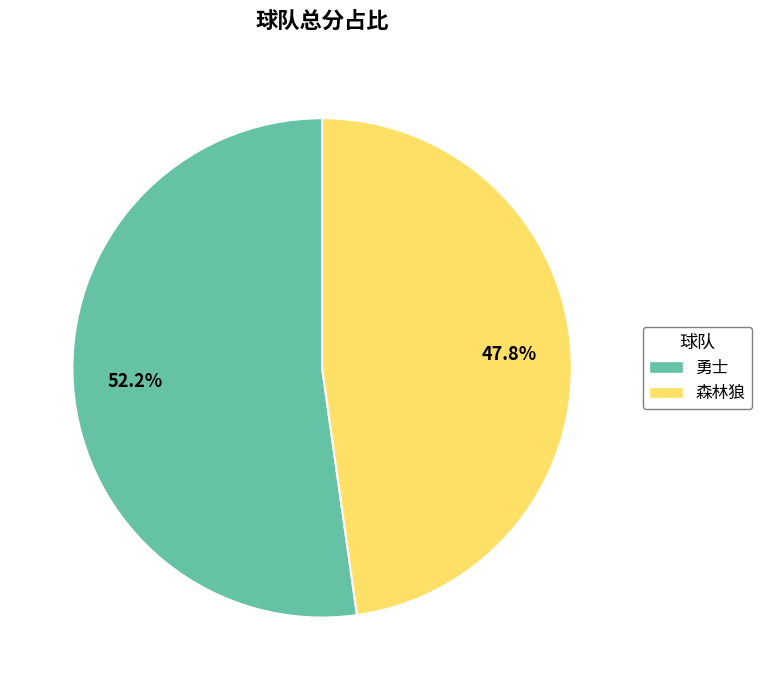

Count the number of slices in the pie.

2